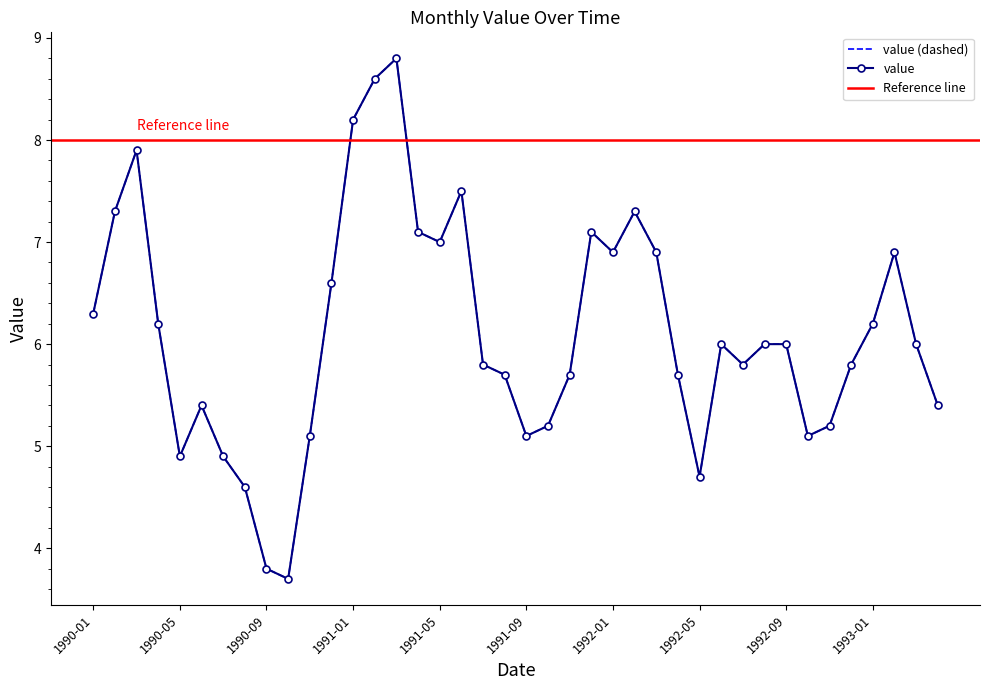

What is the difference between the values at 1992-12 and 1991-01?

2.4